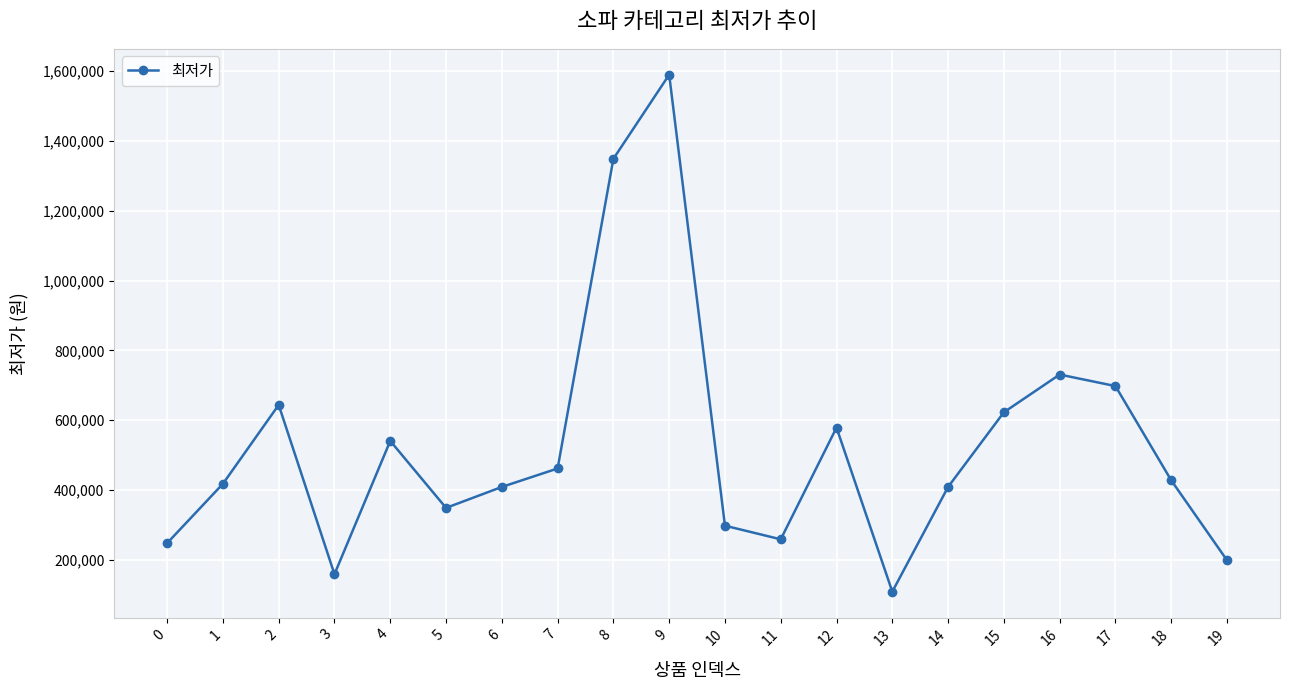

What is the change in value from 8 to 10?

-1051000